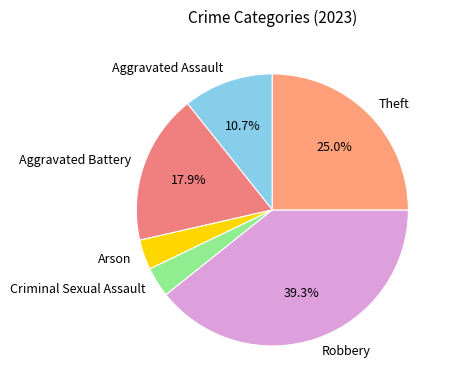

Approximately how many times larger is the value at Criminal Sexual Assault compared to Theft?

0.1